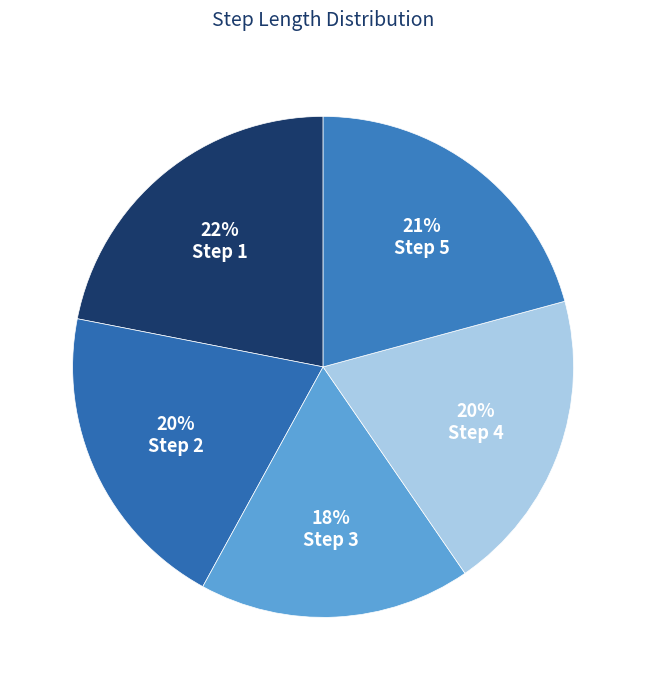

To the nearest percent, what is the difference between the largest and smallest slice percentages?

4%